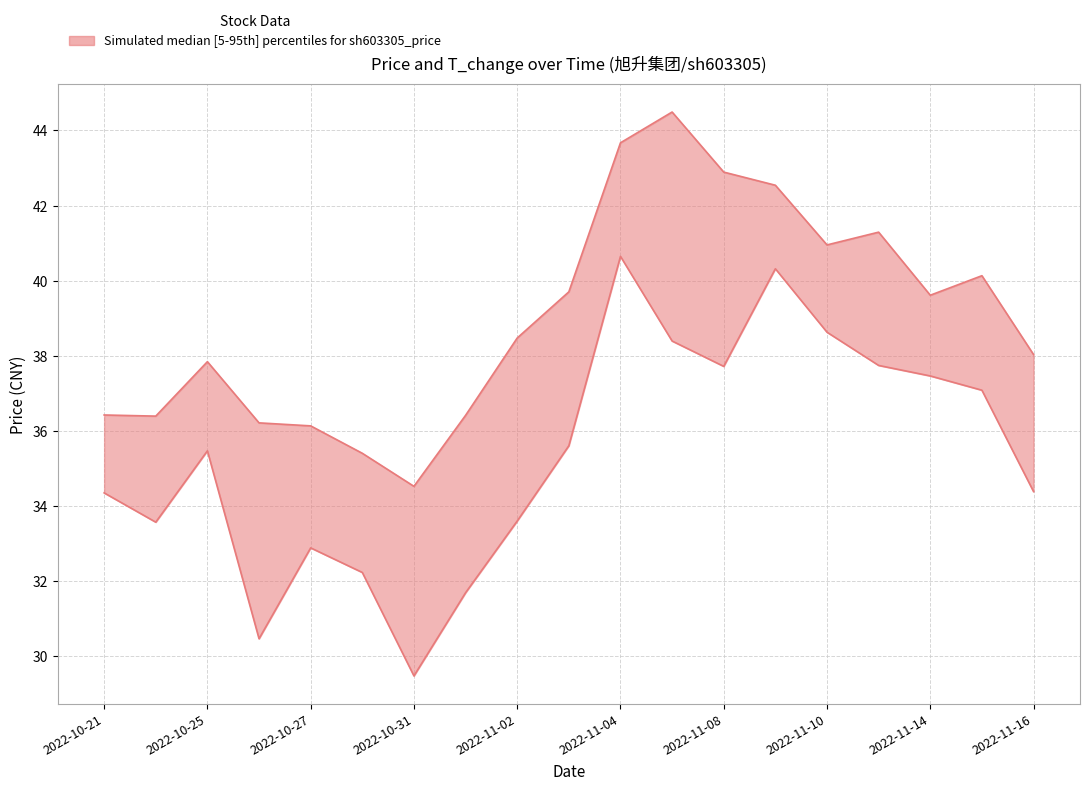

Between 2022-10-31 and 2022-10-27, which is larger?

2022-10-27